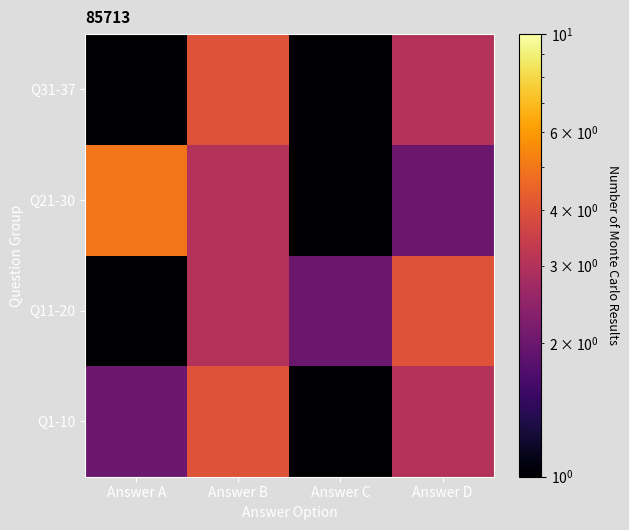

Which series changed the most between Answer A and Answer D?

Q11-20